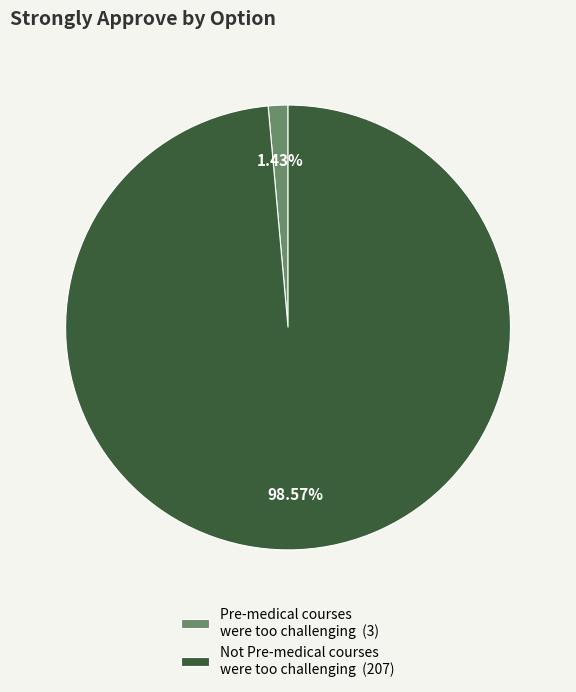

How many segments does this pie chart have?

2